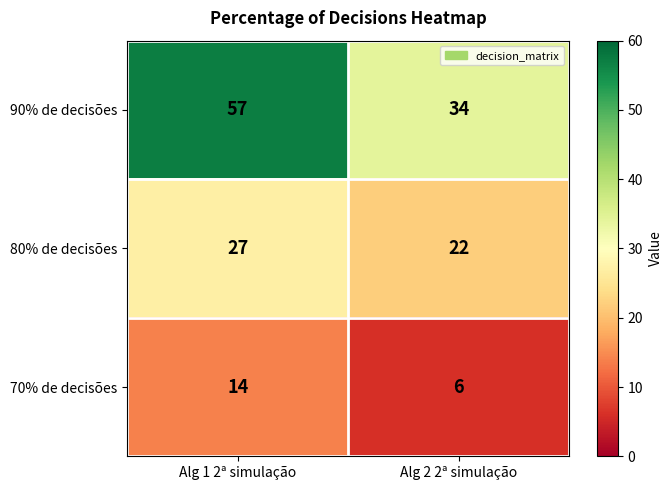

What is the difference between the highest and lowest values at Alg 1 2ª simulação?

43